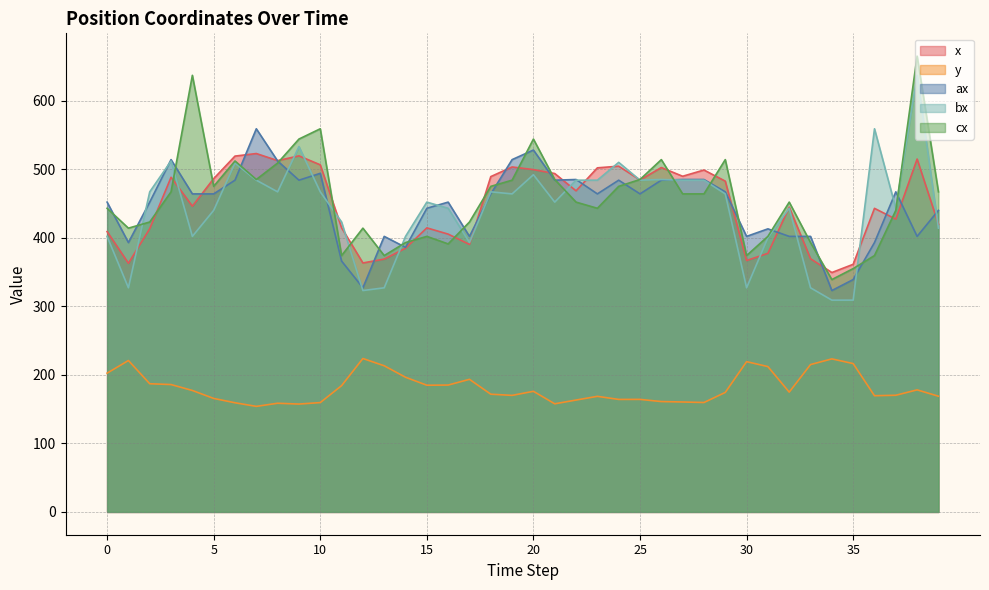

What is the value of the bx point at the 20th from the left?

464.0